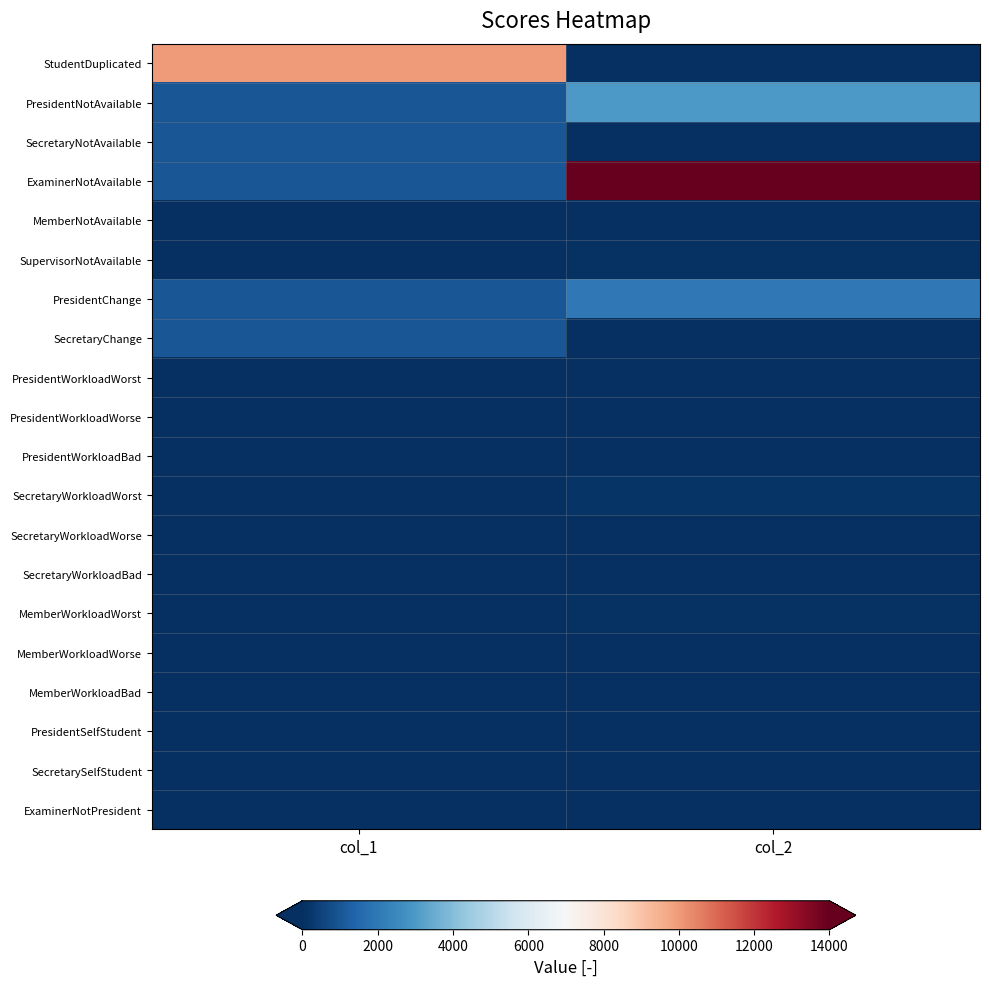

How many series are shown in this chart?

20